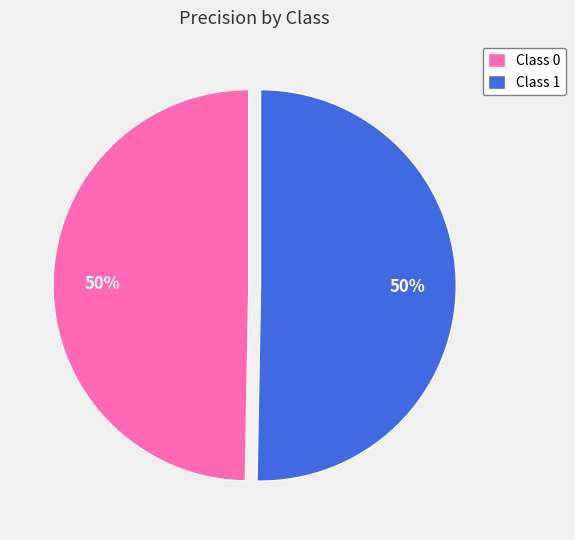

How many segments does this pie chart have?

2